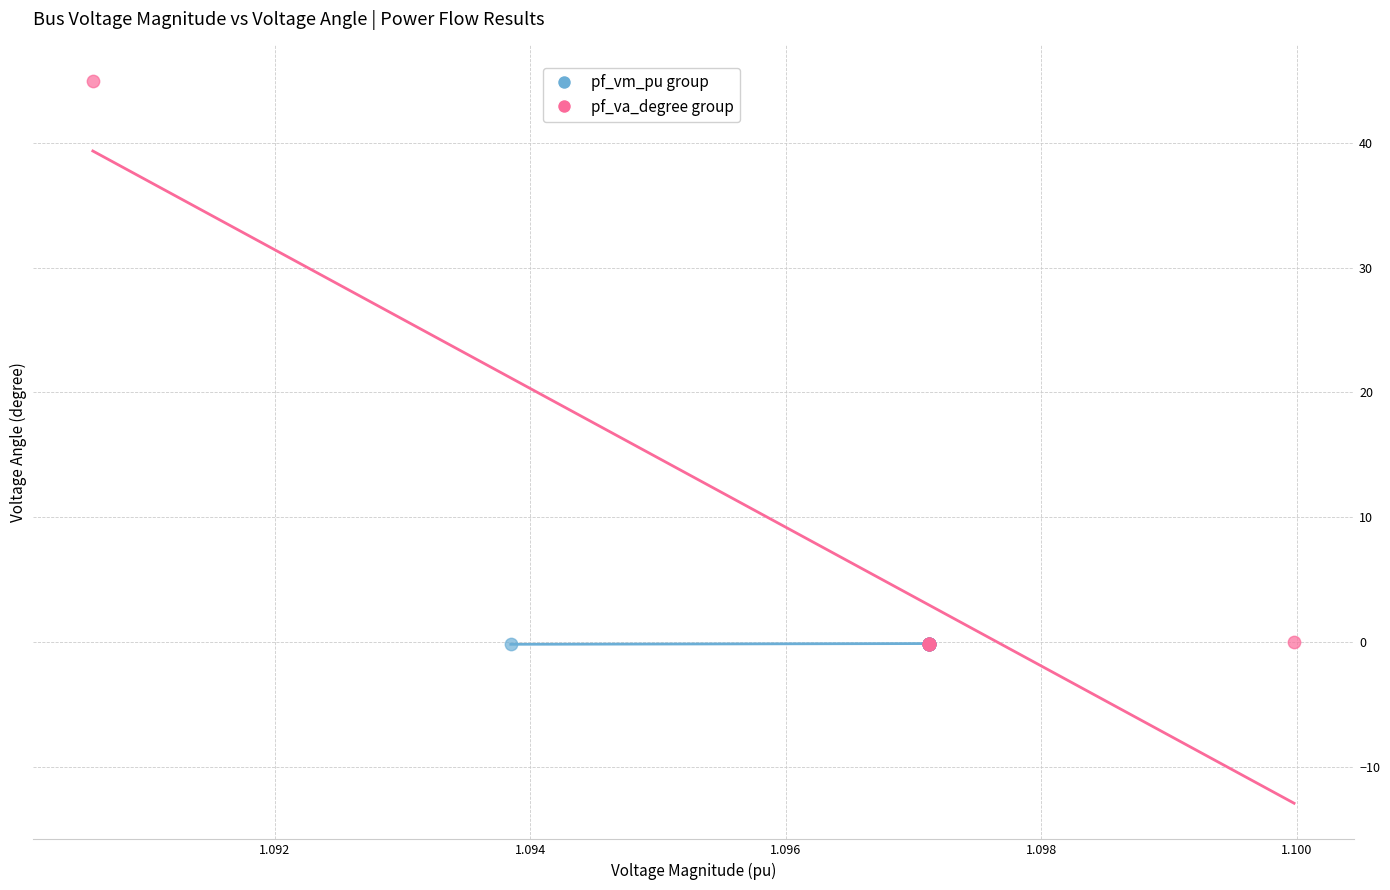

Which series has the widest spread of Y values?

pf_va_degree group